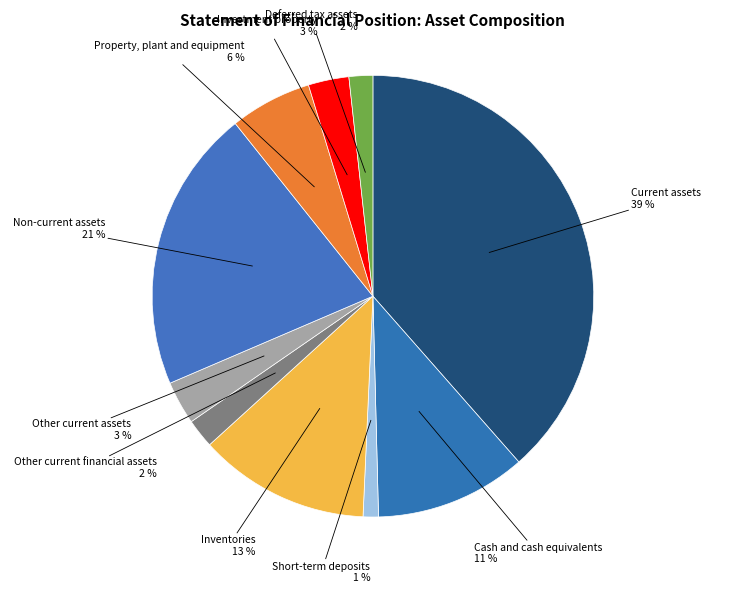

Count the number of slices in the pie.

10